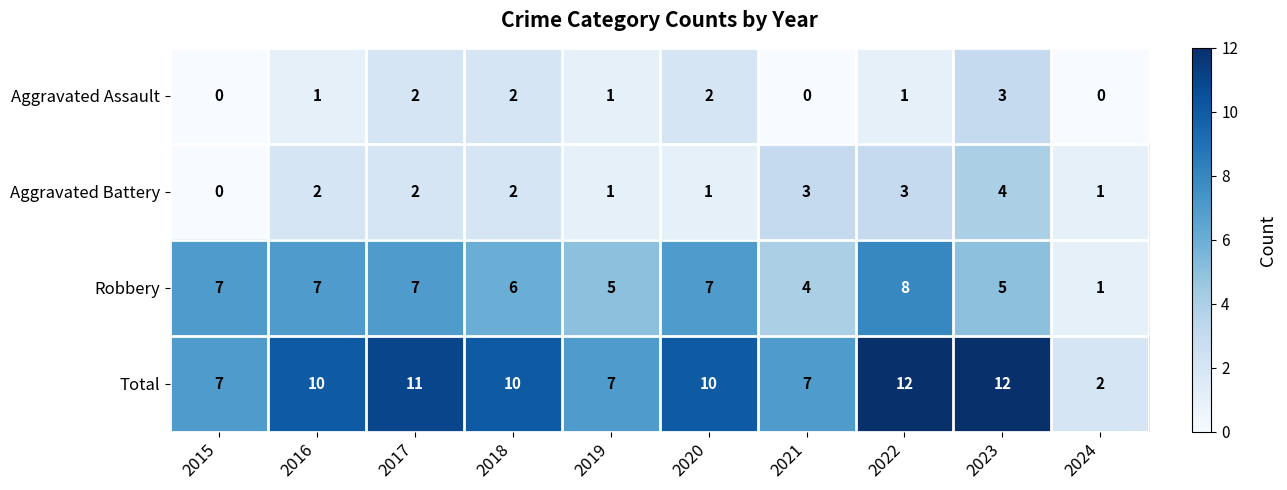

The value of Total at 2015 is 7. True or false?

True